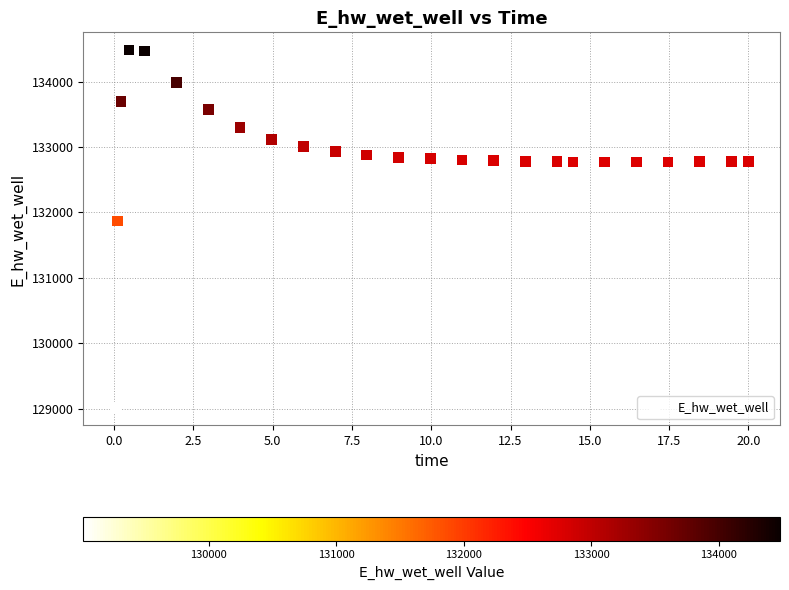

What is the range of Y values (max minus min)?

5465.2